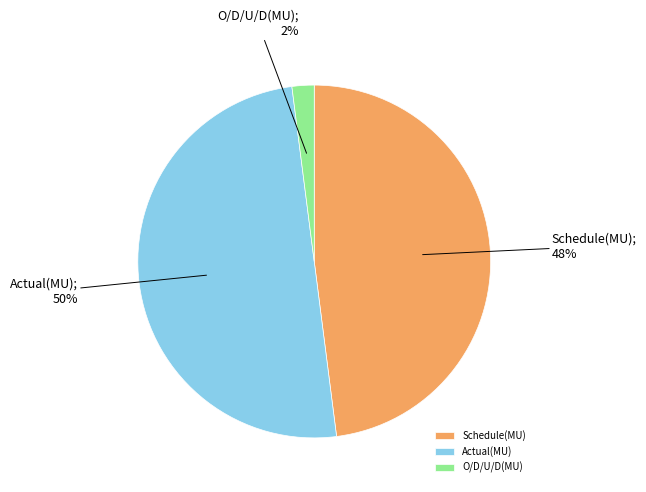

Which has a higher value, Actual(MU) or O/D/U/D(MU)?

Actual(MU)